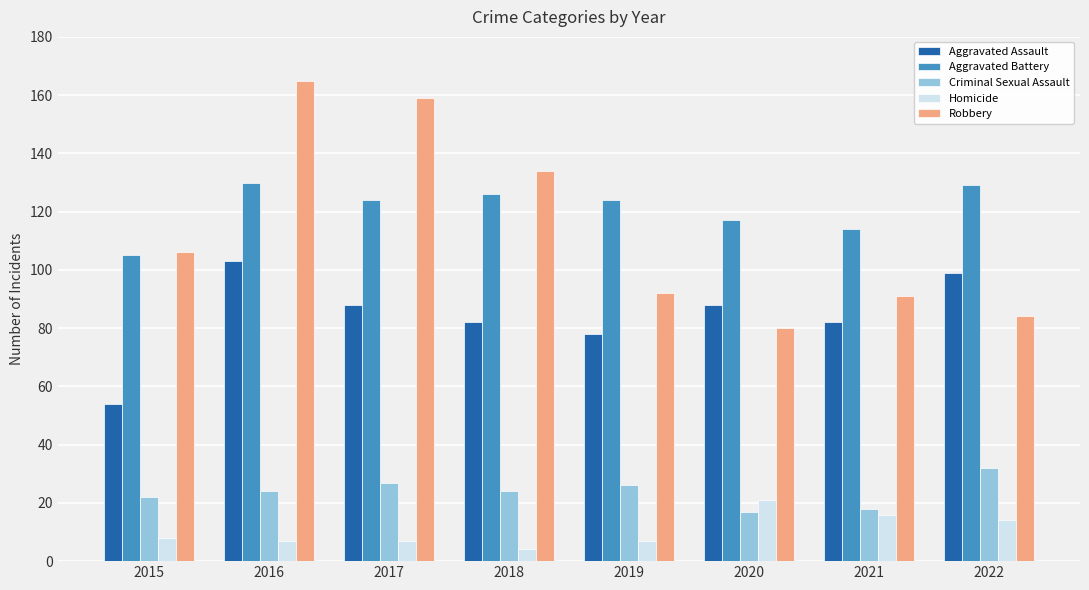

What is the sum of all Homicide values?

84